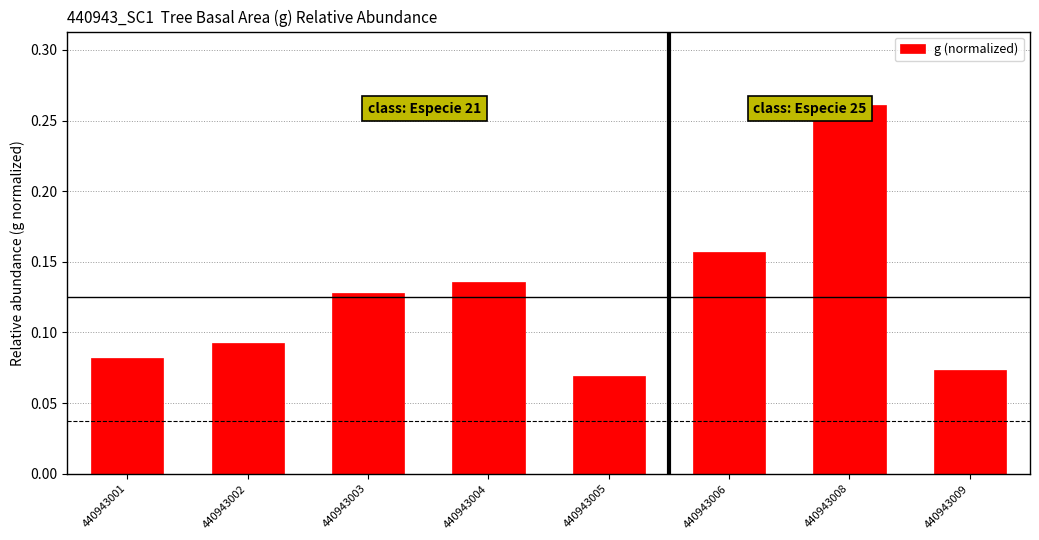

Is it true that the value at 440943008 is 0.1?

False